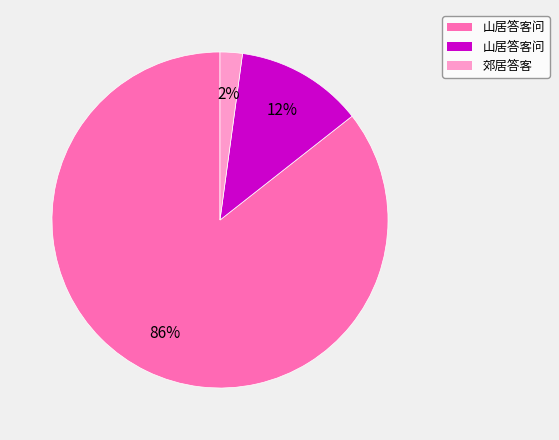

Is there any slice that represents more than half of the pie?

Yes